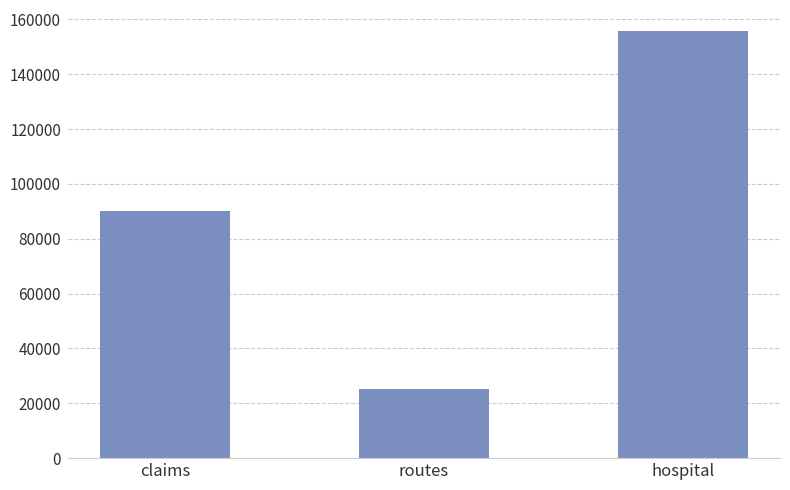

Rank the categories by value from highest to lowest.

hospital, claims, routes